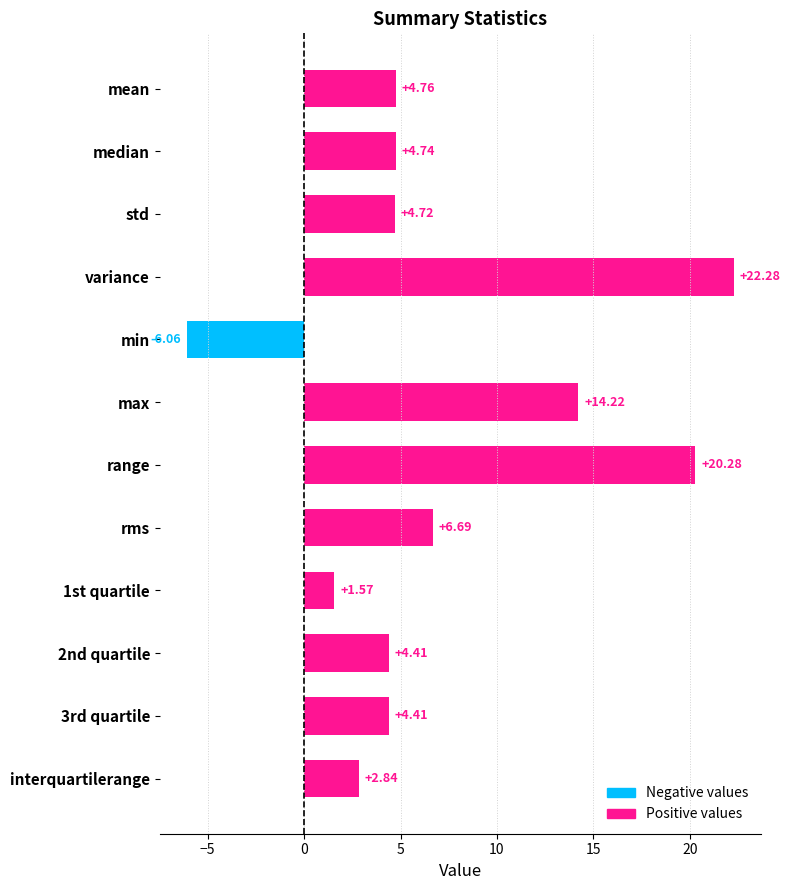

What is the label of the 9th bar from the bottom?

variance